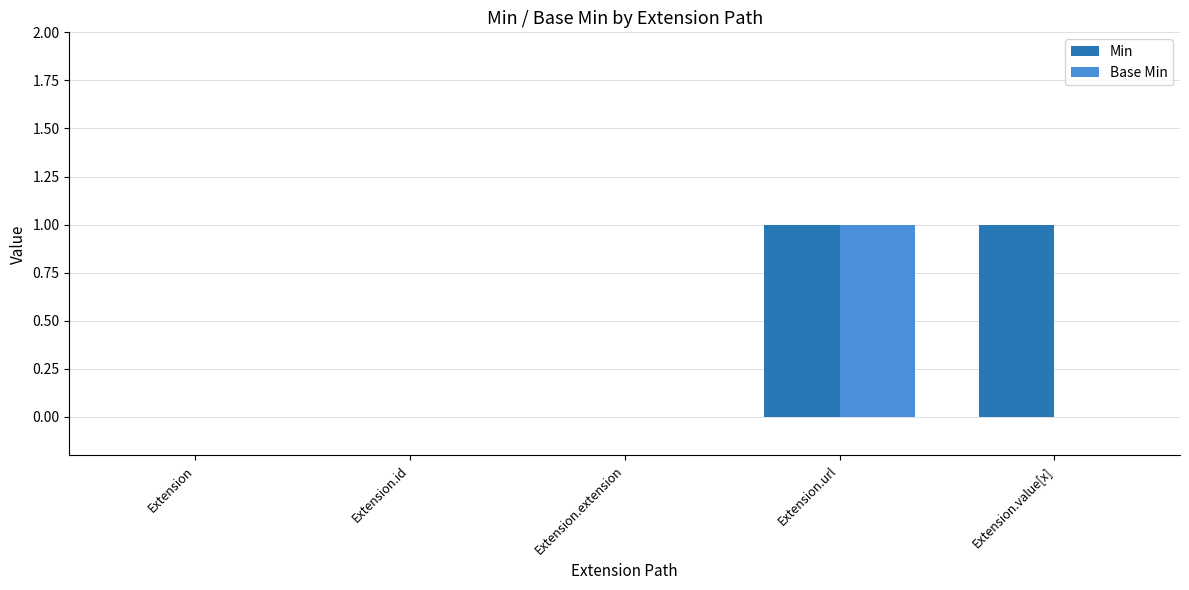

The value of Min at Extension.url is 0. True or false?

False